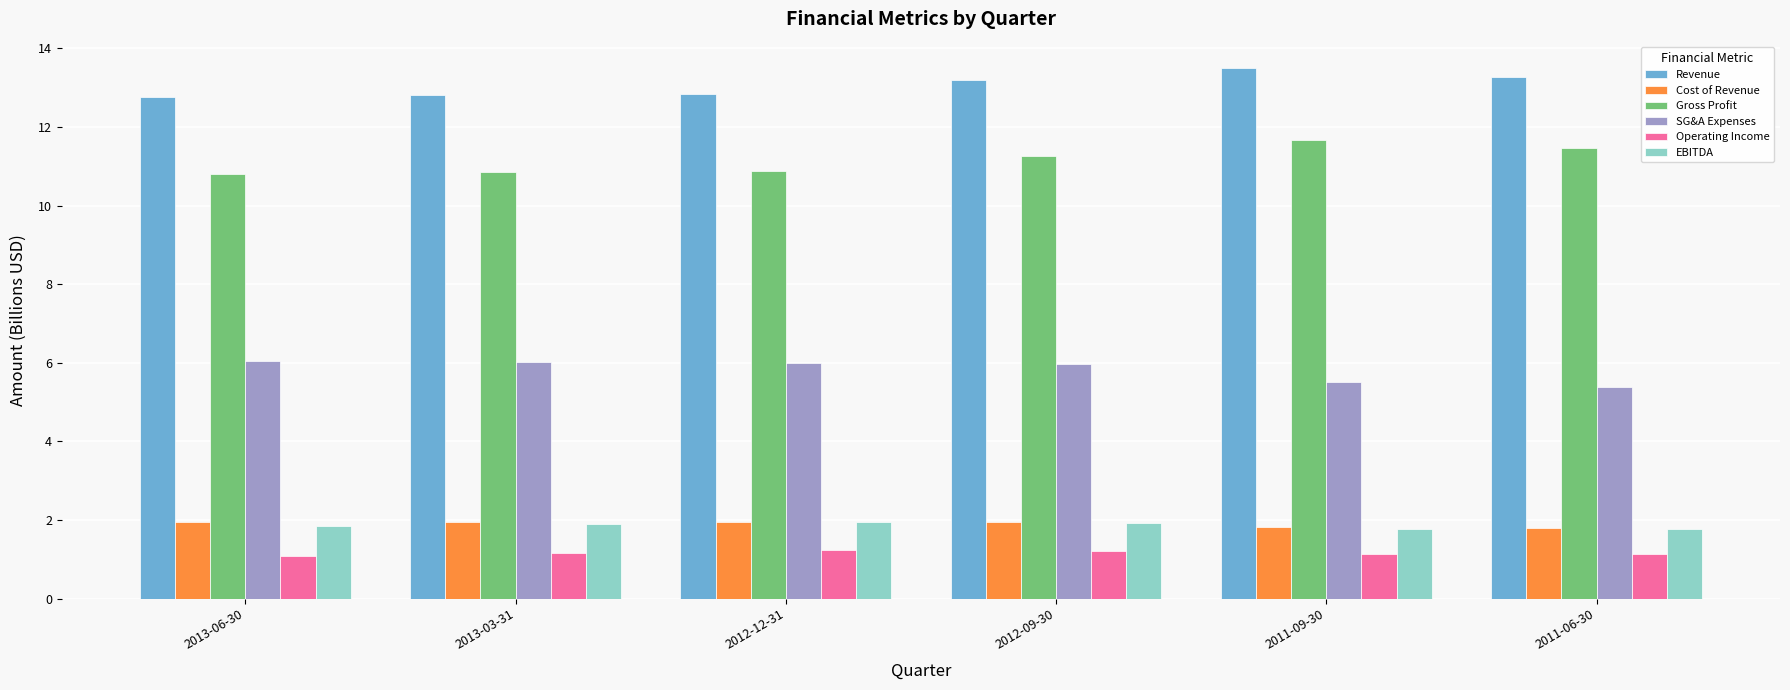

Count the Revenue values in the range 12 to 13.

3